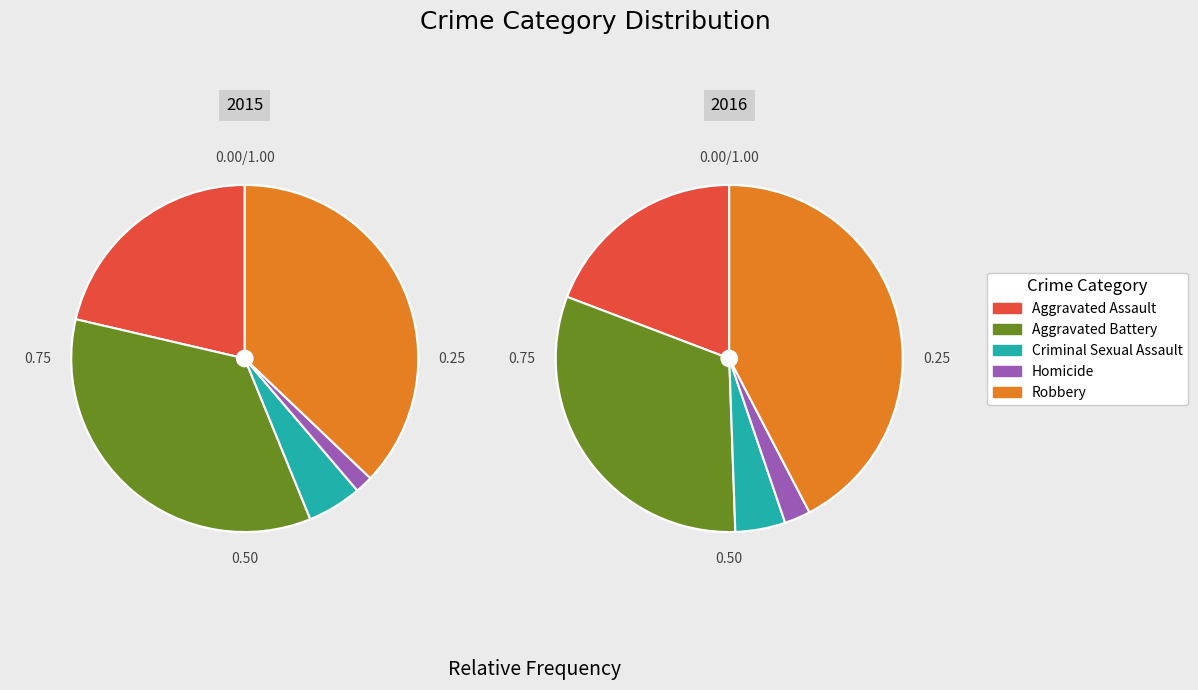

How many slices are in this pie chart?

5